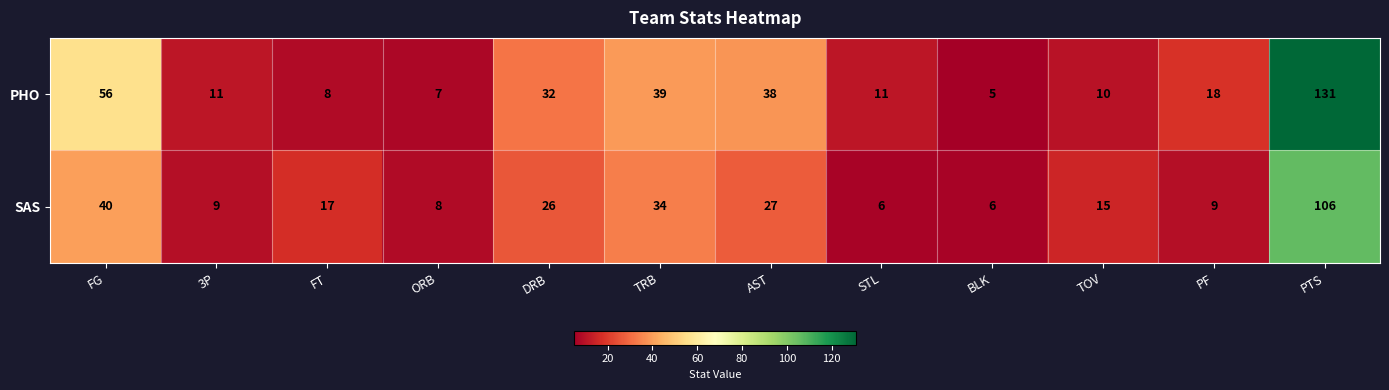

Is it true that SAS equals 27 at AST?

True